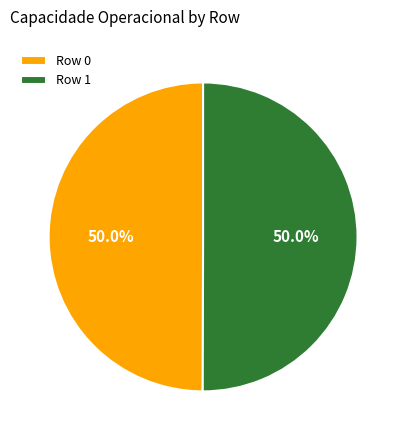

Combined, do Row 0 and Row 1 account for over 50%?

Yes